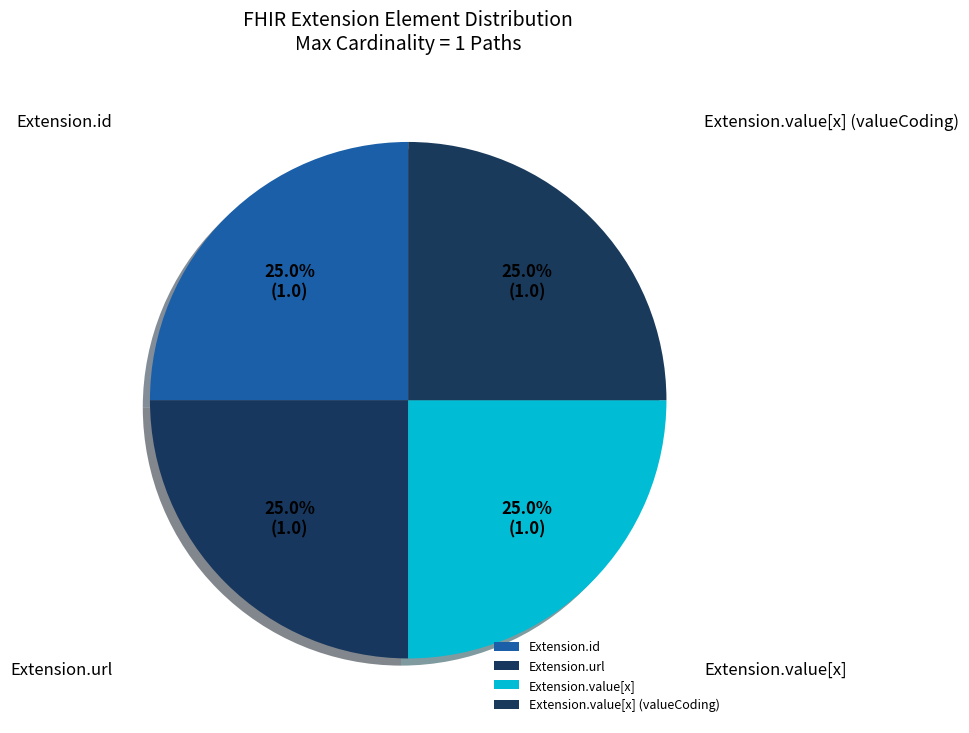

Does any single category account for the majority?

No